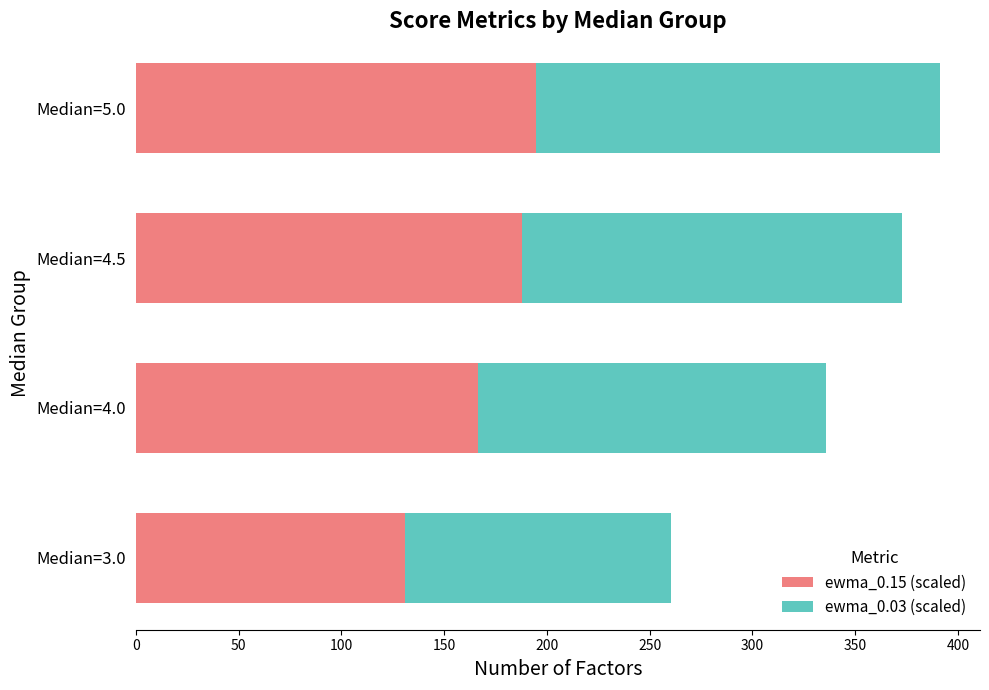

At which label is ewma_0.15 (scaled) closest to 162?

Median=4.0